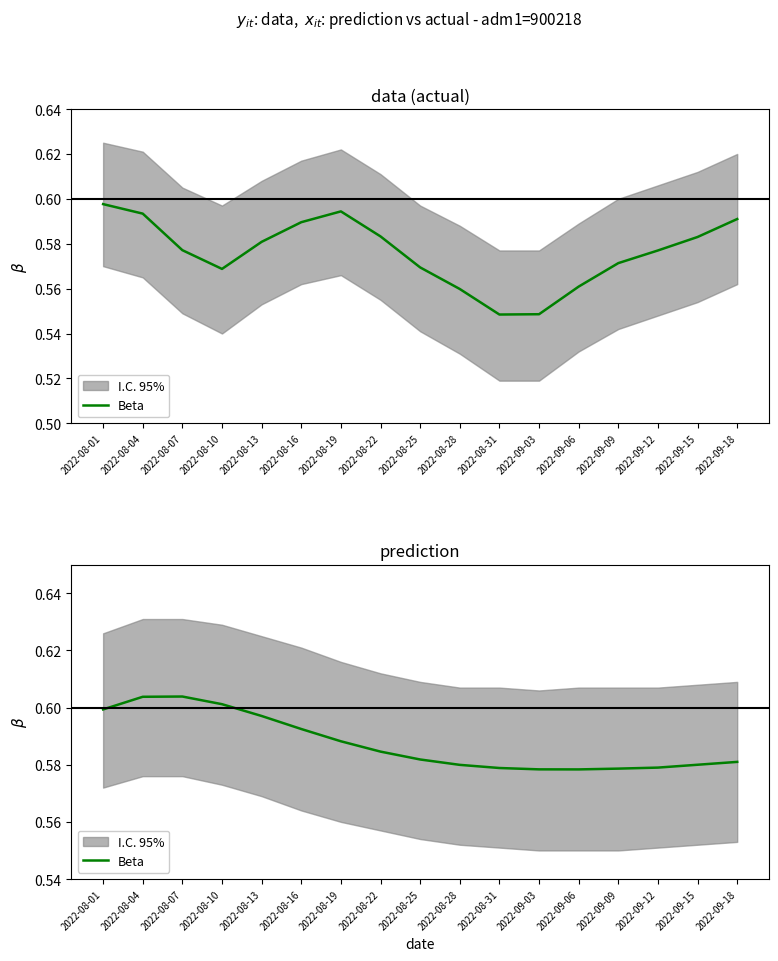

Which has a higher value, 2022-08-28 or 2022-08-19?

2022-08-19